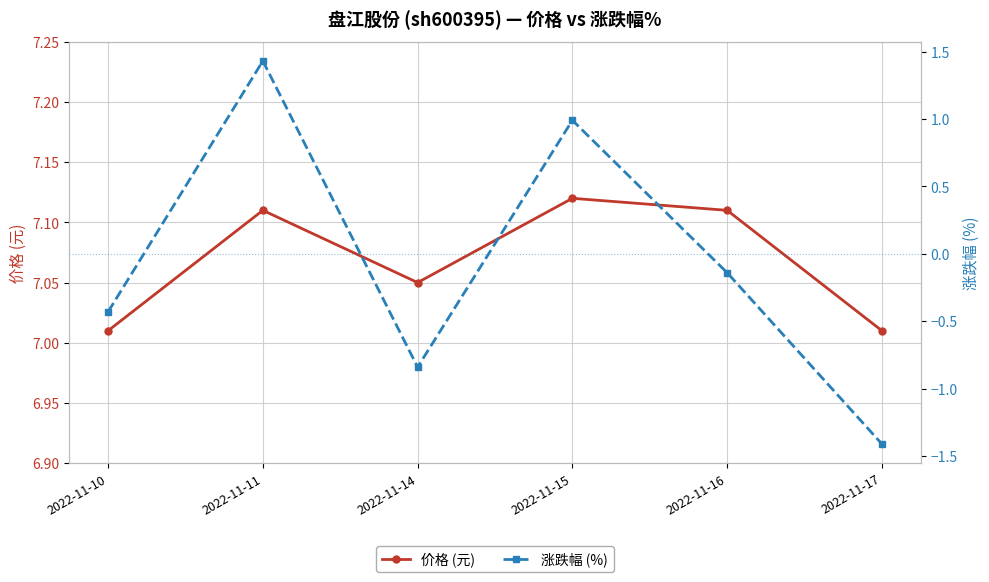

Which category has the lowest value across all series?

2022-11-17